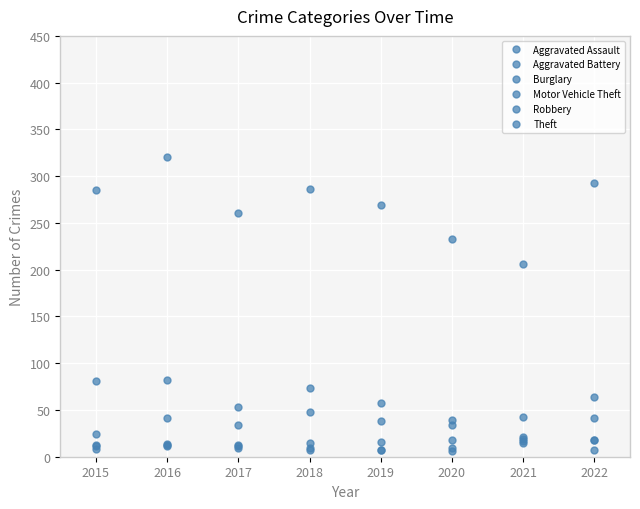

At how many categories does at least one series exceed 34?

8